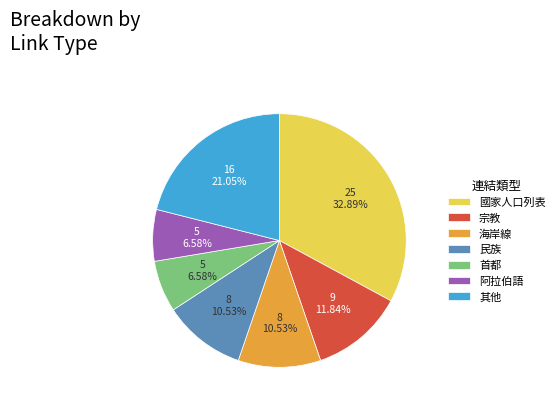

Is there any slice that represents more than half of the pie?

No